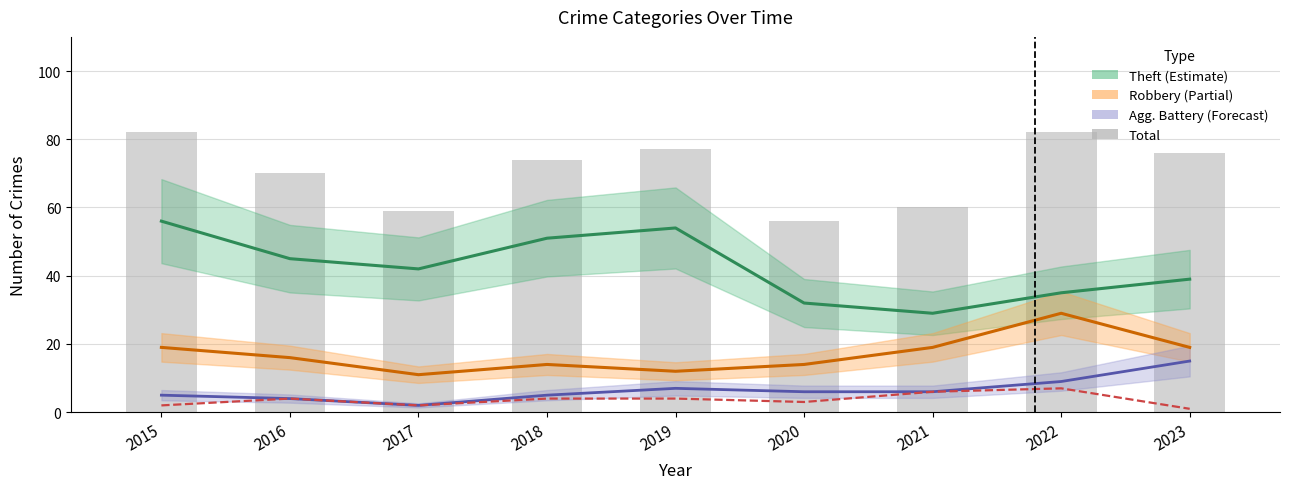

Which category has the highest value in the Theft series?

2015